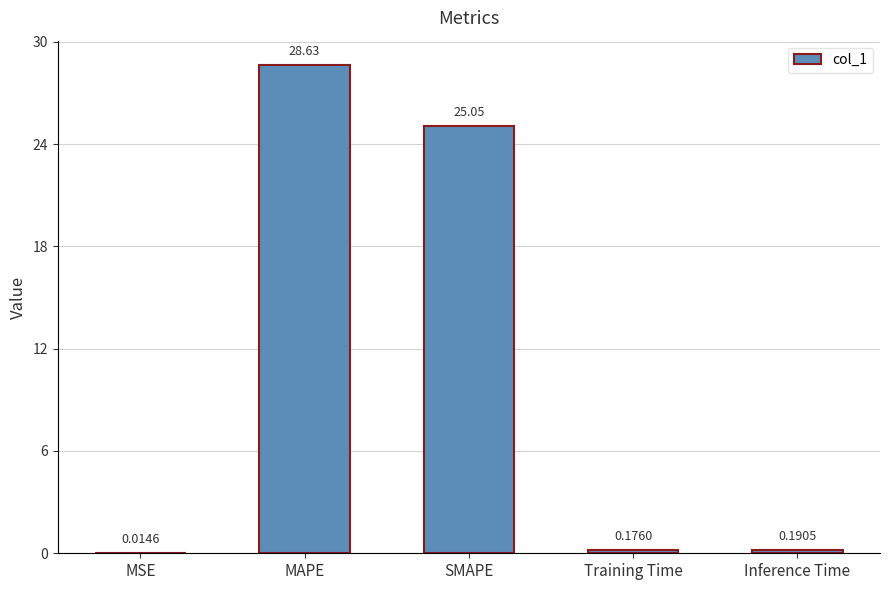

Where is the data nearest to the value 14?

SMAPE